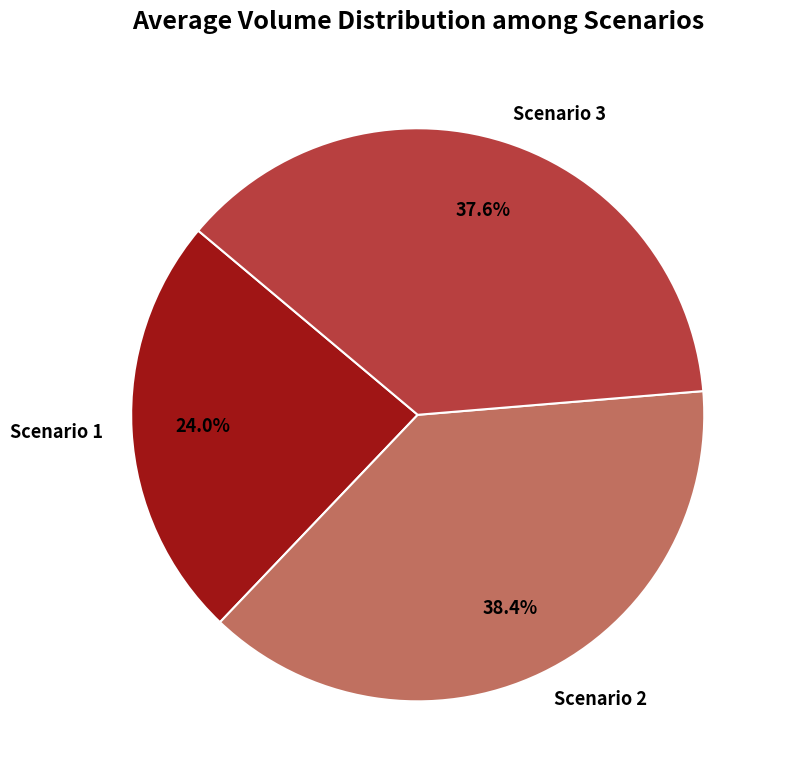

The Scenario 1 slice represents 24% of the pie. True or false?

True